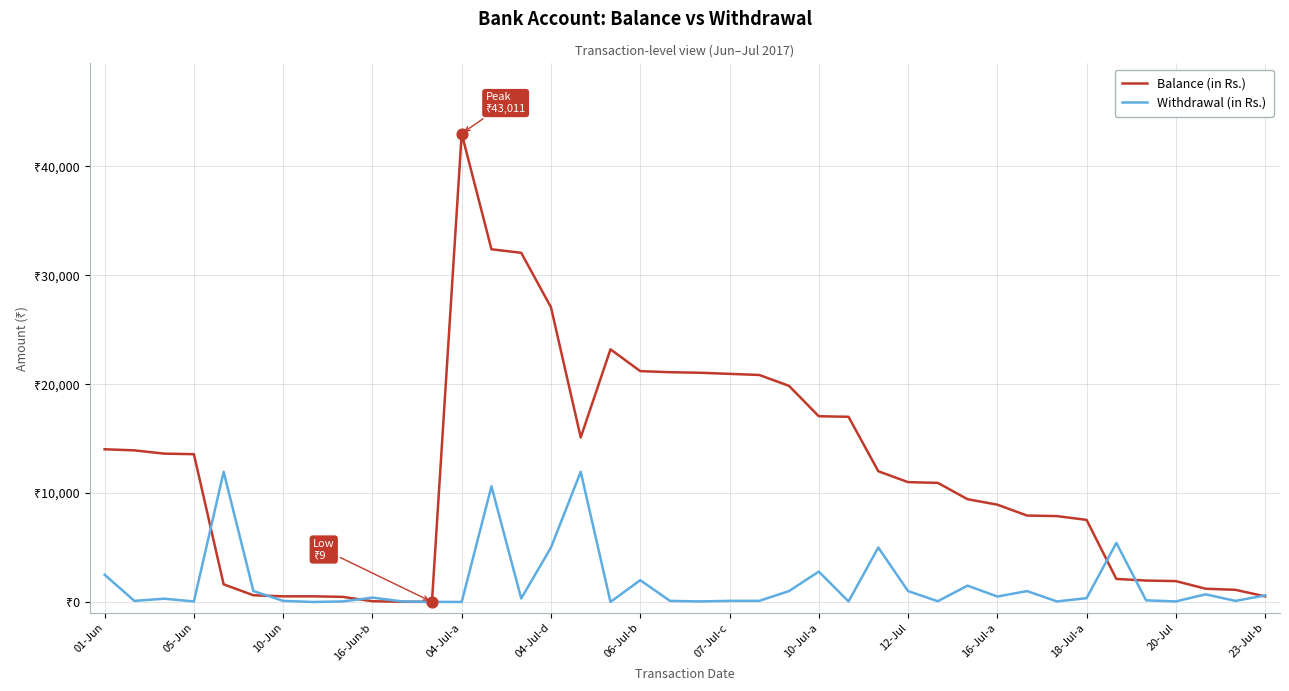

What are all the series names shown in the legend?

Balance (in Rs.), Withdrawal (in Rs.)